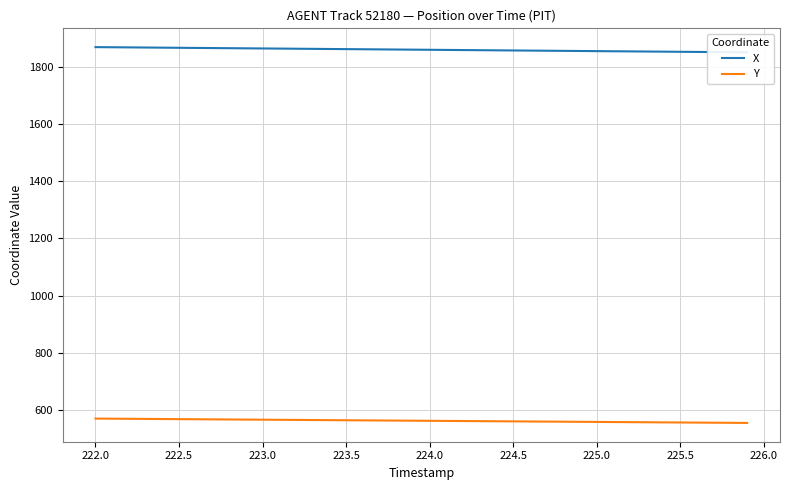

What is the minimum value for Y?

554.0